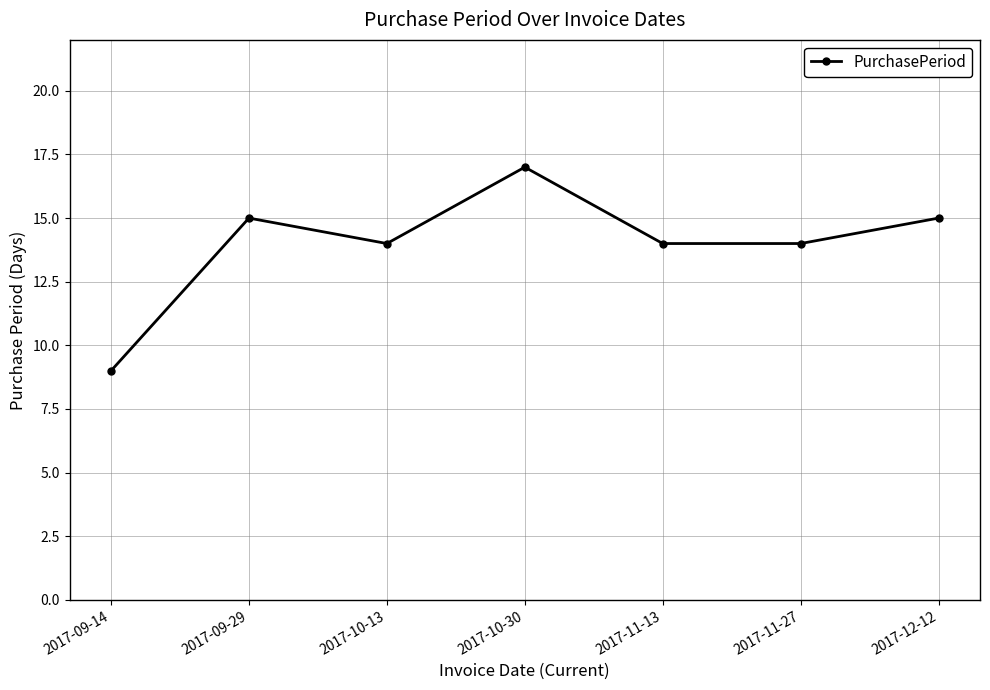

Count the values in the range 14 to 15.

5